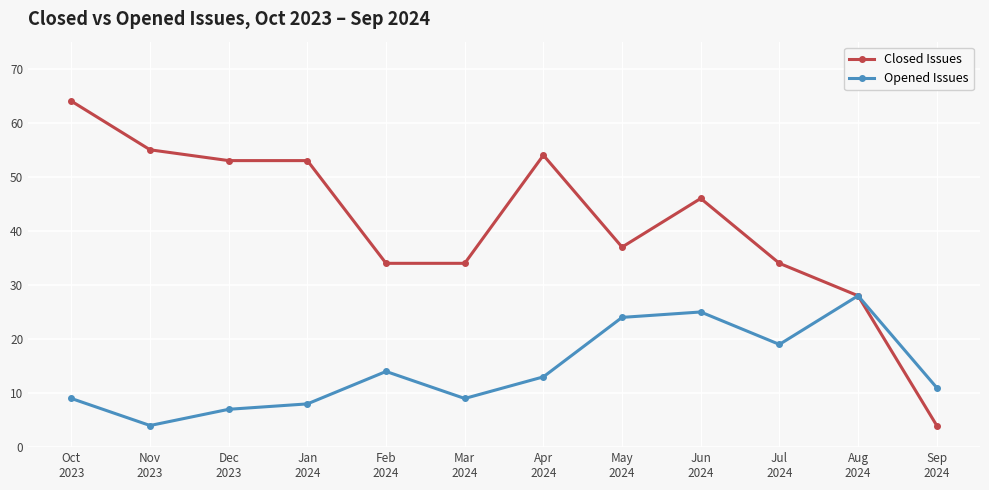

Is the value of Closed Issues at Aug
2024 greater than the value of Opened Issues at Jul
2024?

Yes